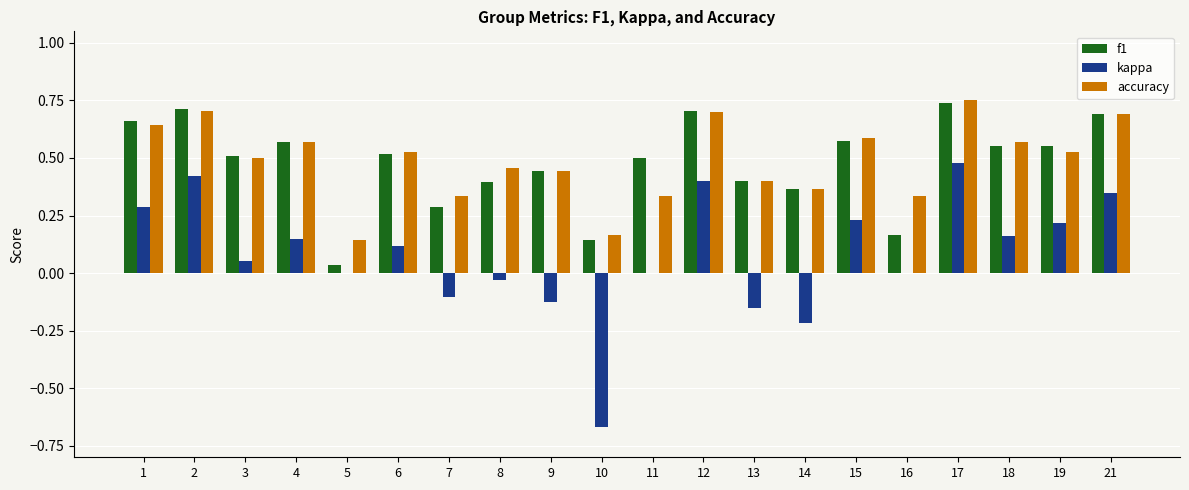

Is it true that kappa equals -0.0 at 13?

False